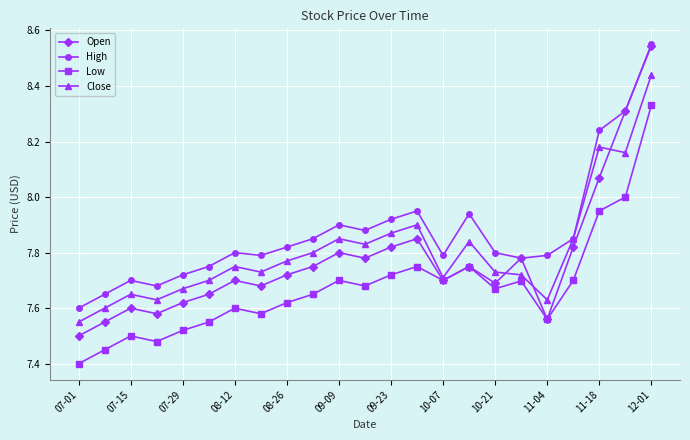

Which series has the largest range (max minus min)?

Open